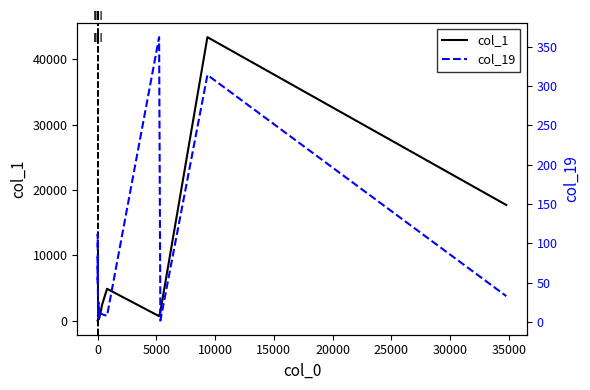

Is it true that col_19 equals 30 at 40000?

False